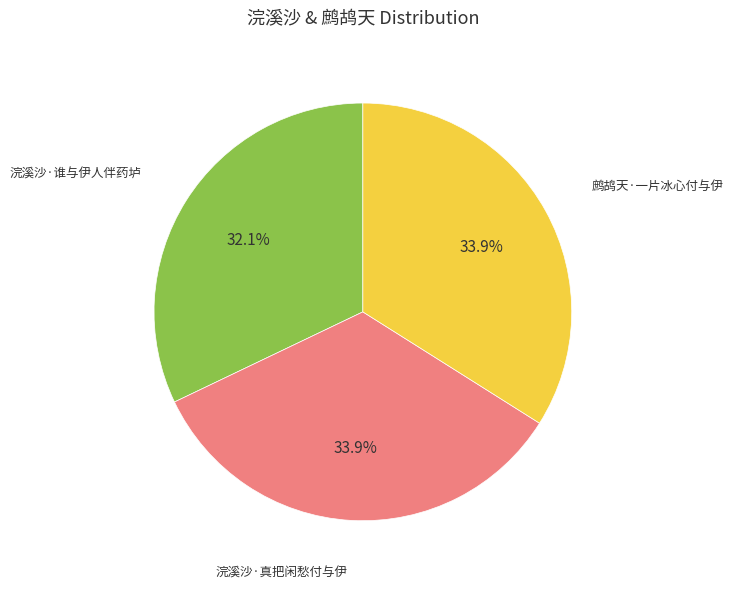

To the nearest percent, what is the average slice percentage?

33%